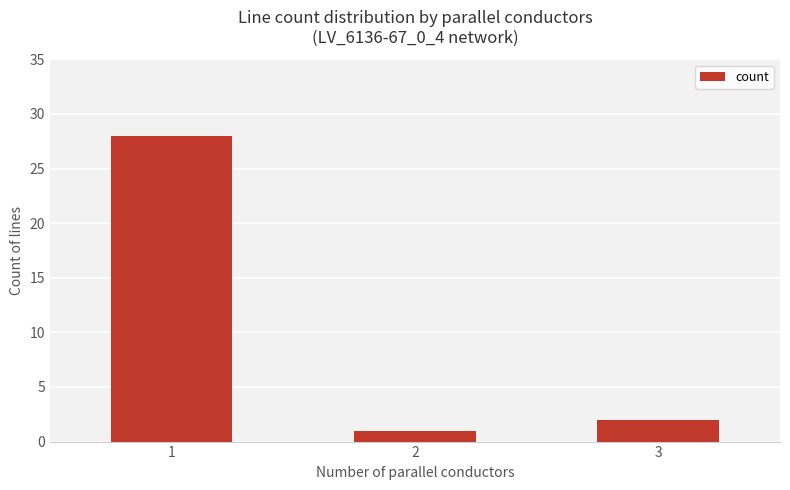

What is the greatest value displayed?

28